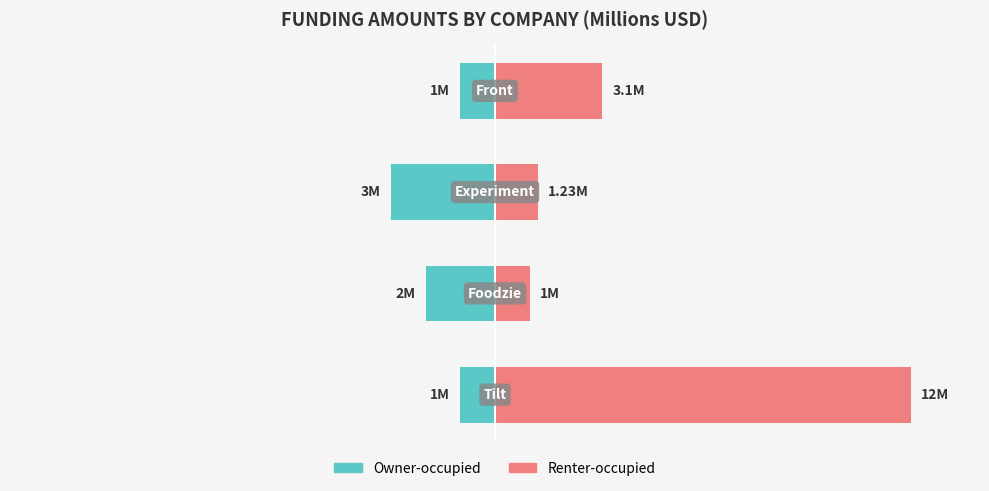

Count the Owner-occupied values in the range -2 to -1.

3